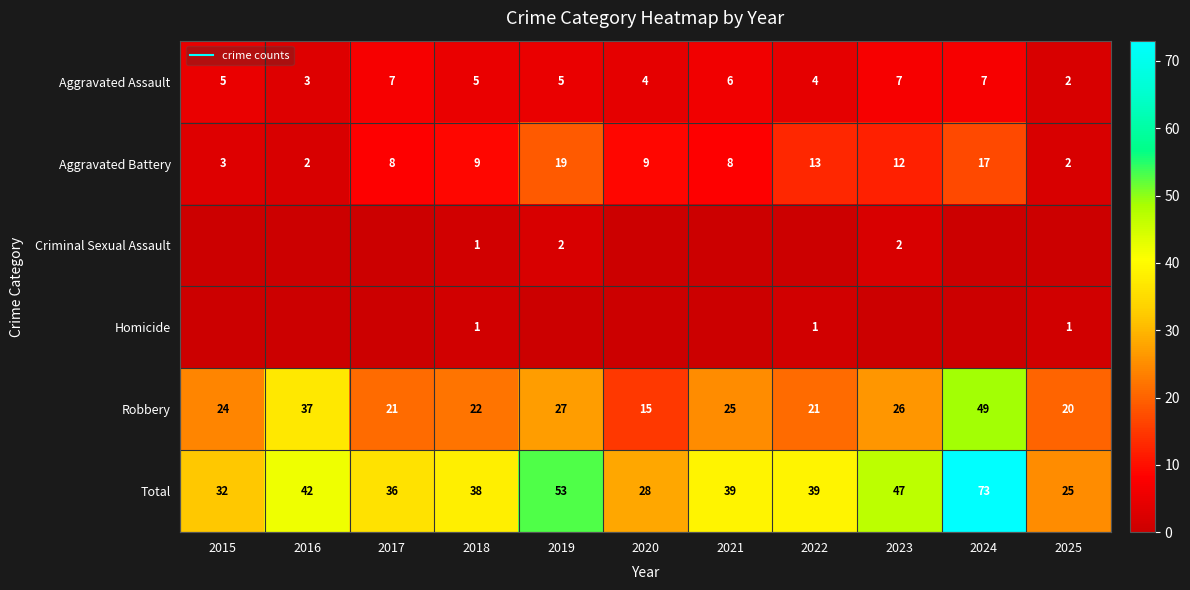

Is it true that Homicide equals 0 at 2017?

True